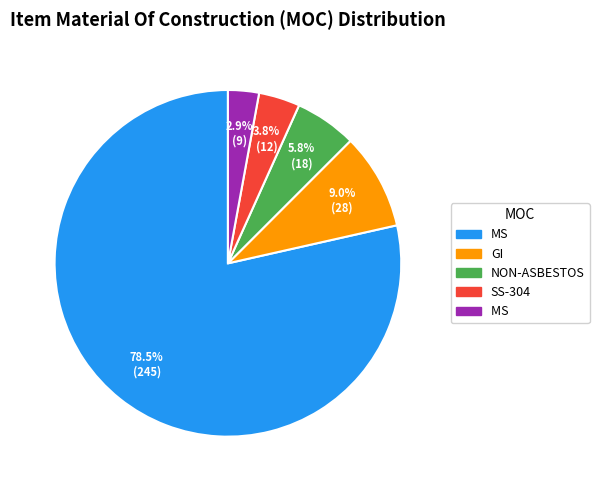

Is there any slice that represents more than half of the pie?

Yes